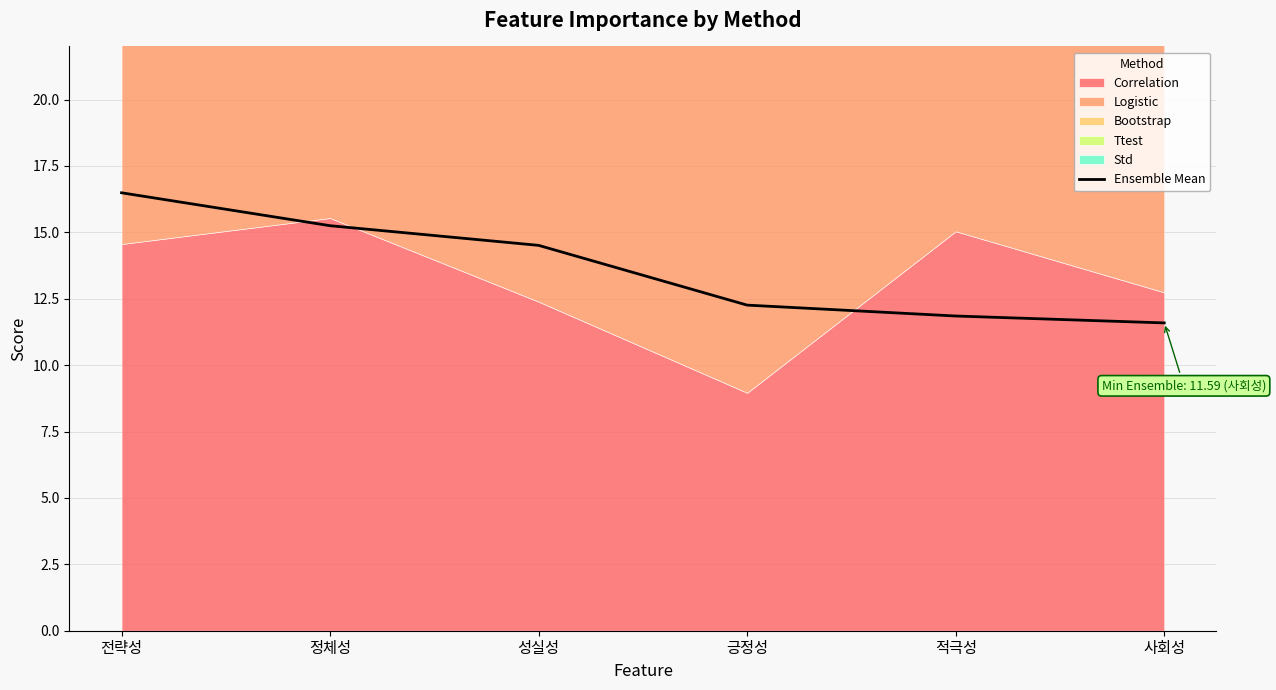

At which category does the chart reach its minimum across all series?

사회성